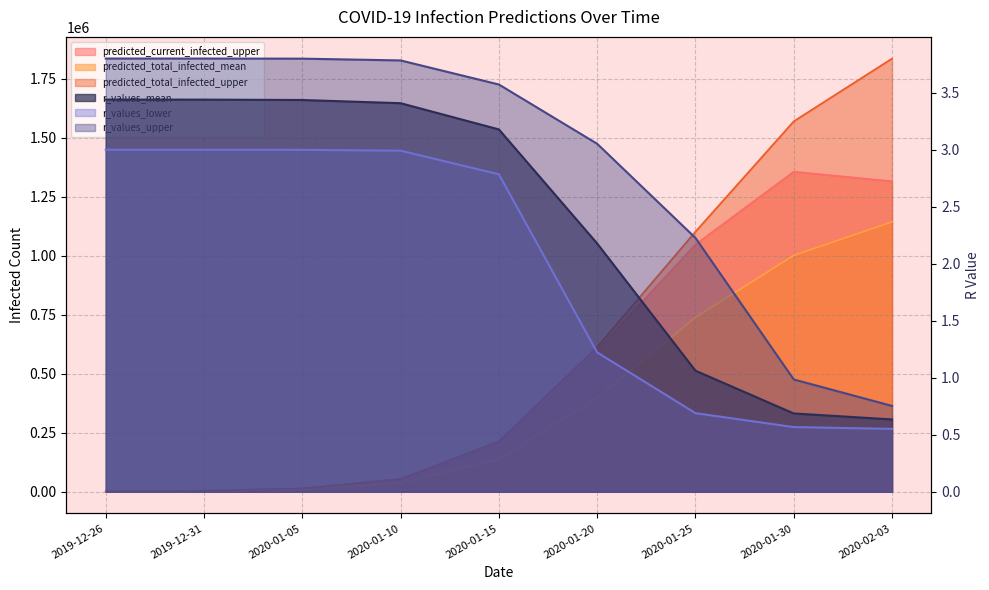

At how many categories does at least one series exceed 928716?

3